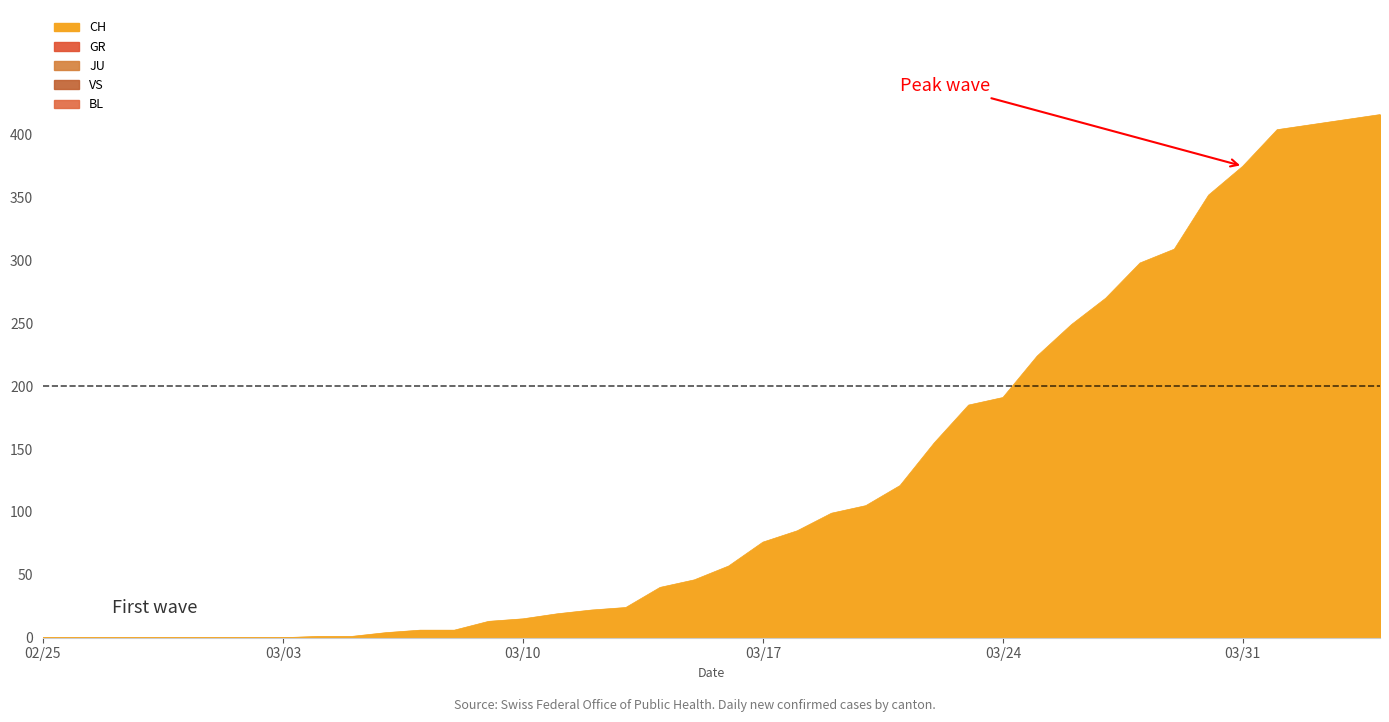

Is the value of BL at 35 greater than the value of JU at 35?

Yes